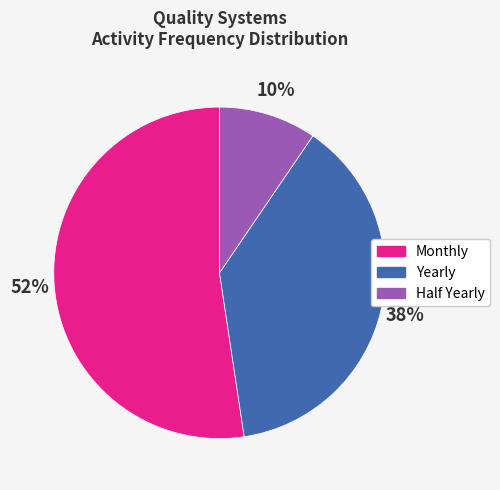

Count the number of slices in the pie.

3